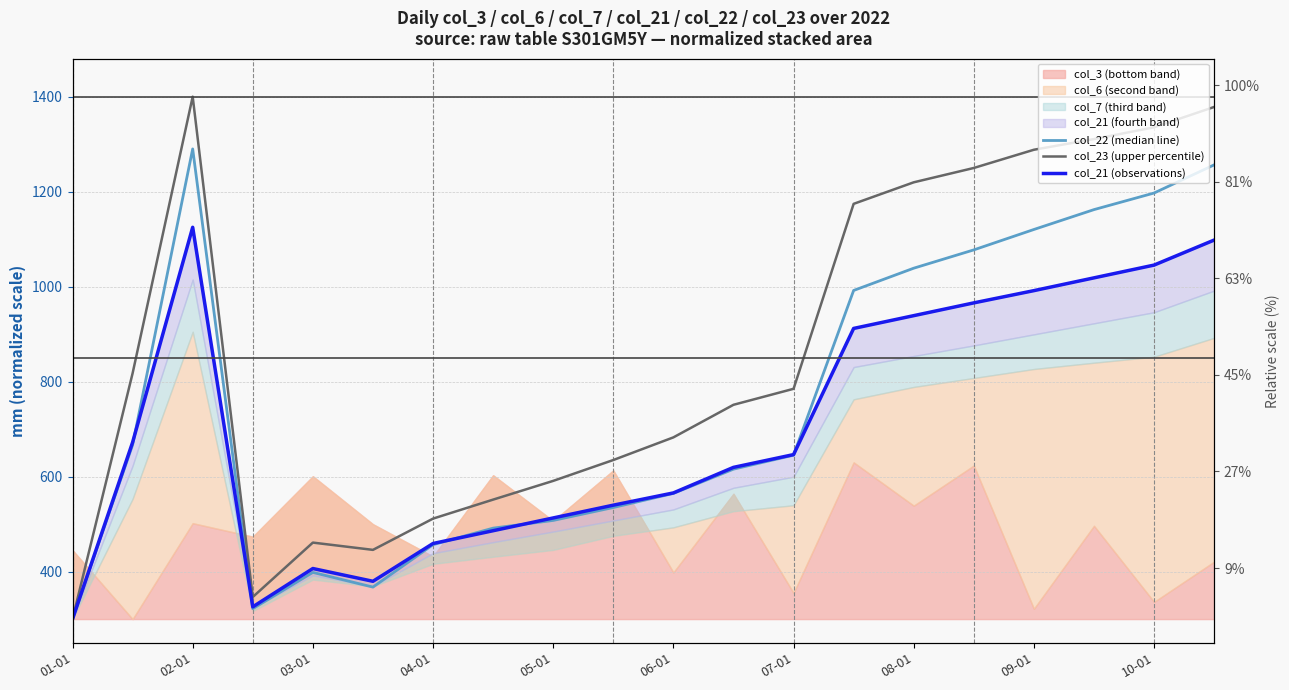

How many values in the col_22 (median line) series exceed 645?

10